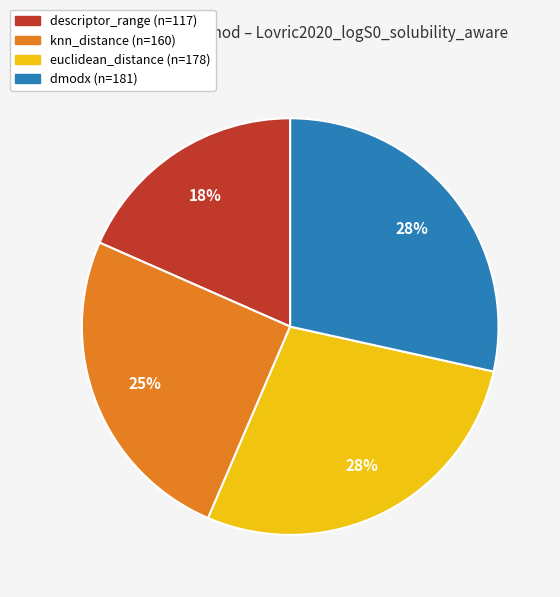

The knn_distance slice represents 11% of the pie. True or false?

False